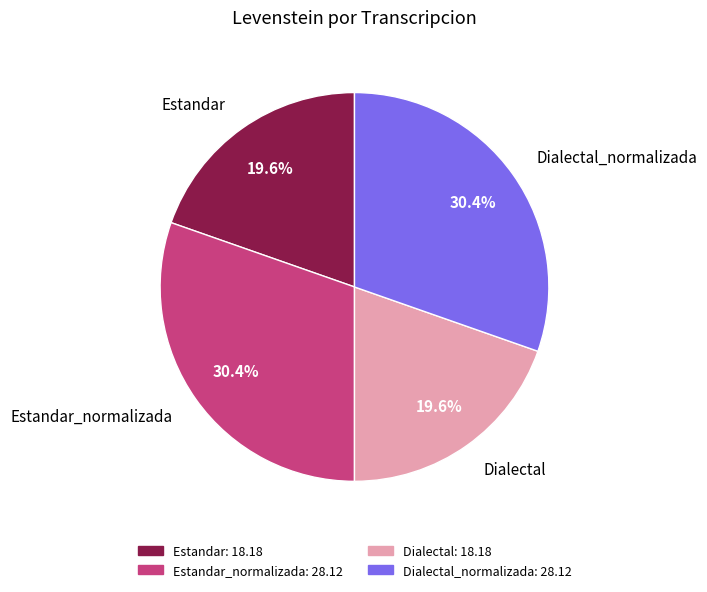

Count the number of slices in the pie.

4